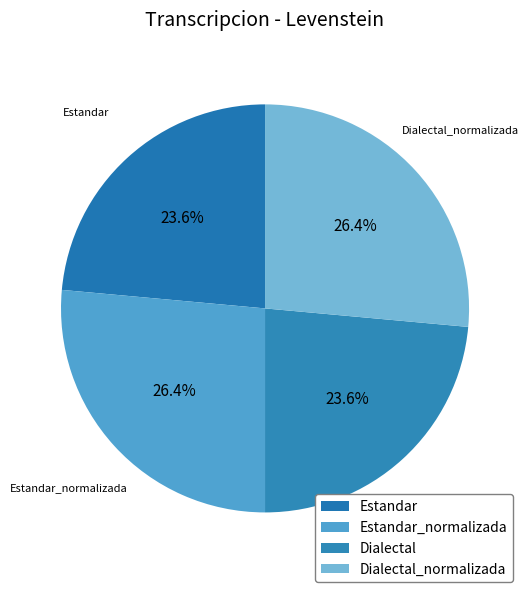

Is it true that Dialectal_normalizada is 17% of the pie?

False